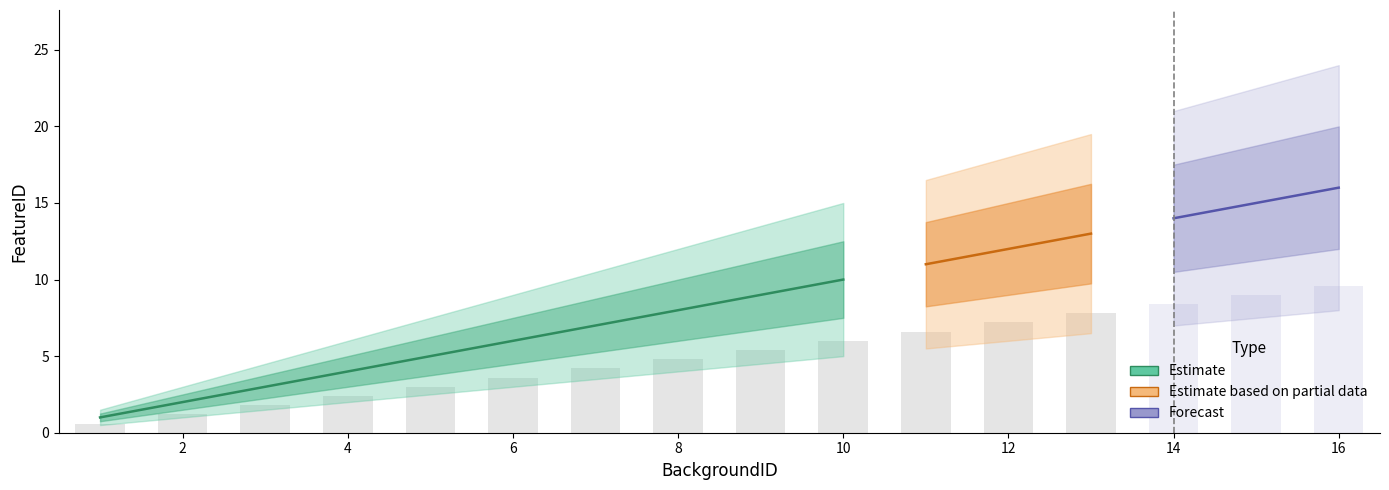

Which category has the lowest value across all series?

1